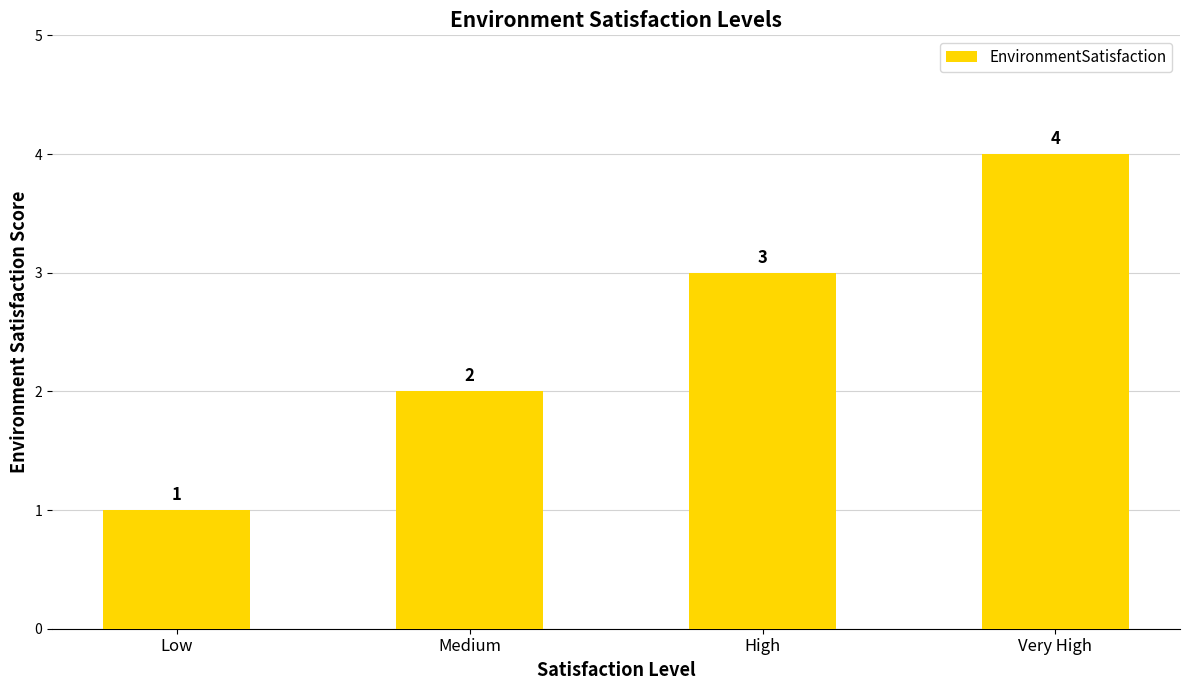

How many values are between 2 and 4?

3